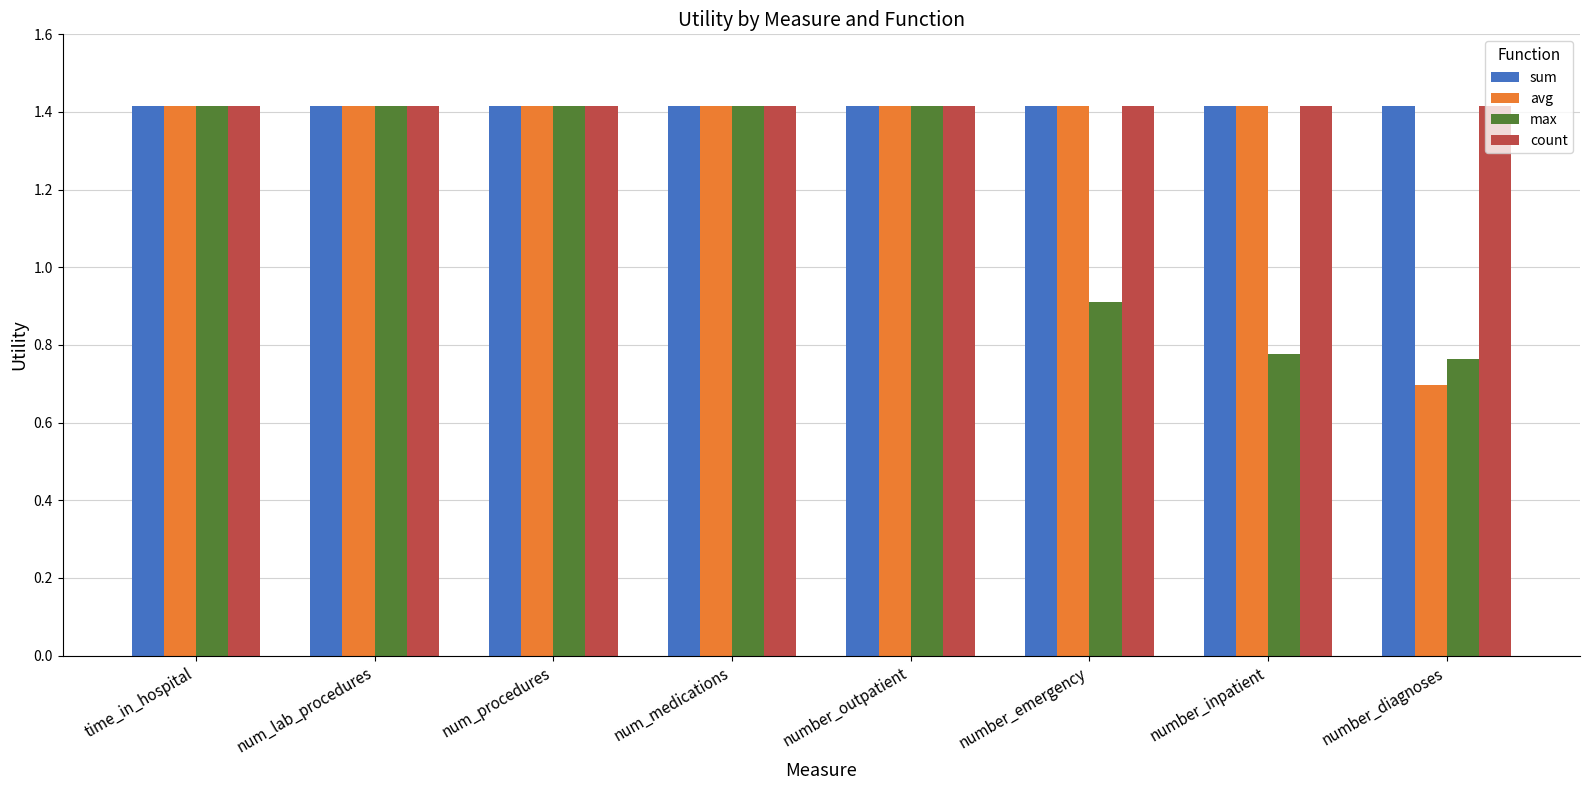

What is the difference between the max values at number_emergency and number_inpatient?

0.1